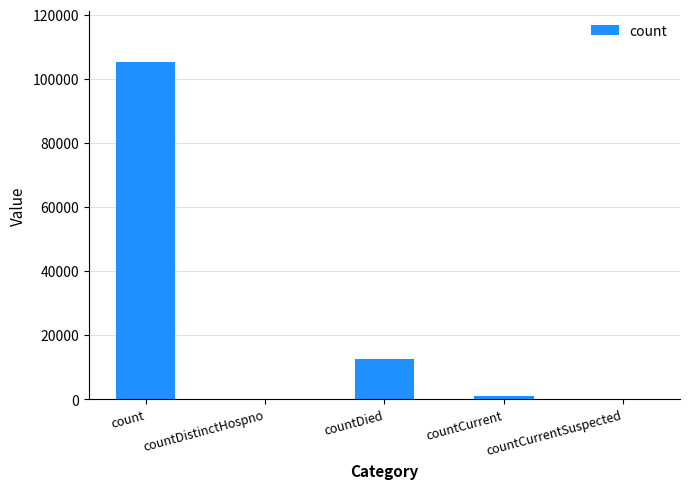

How many distinct data groups are displayed?

1